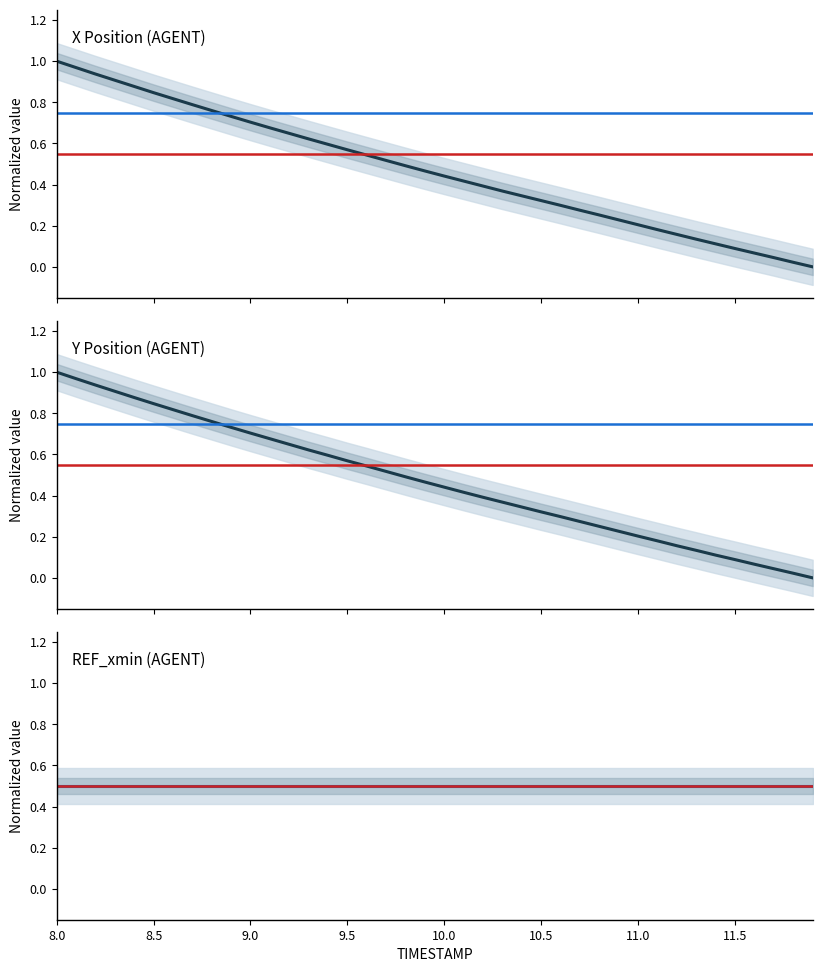

True or false: Y and X intersect in this chart.

True